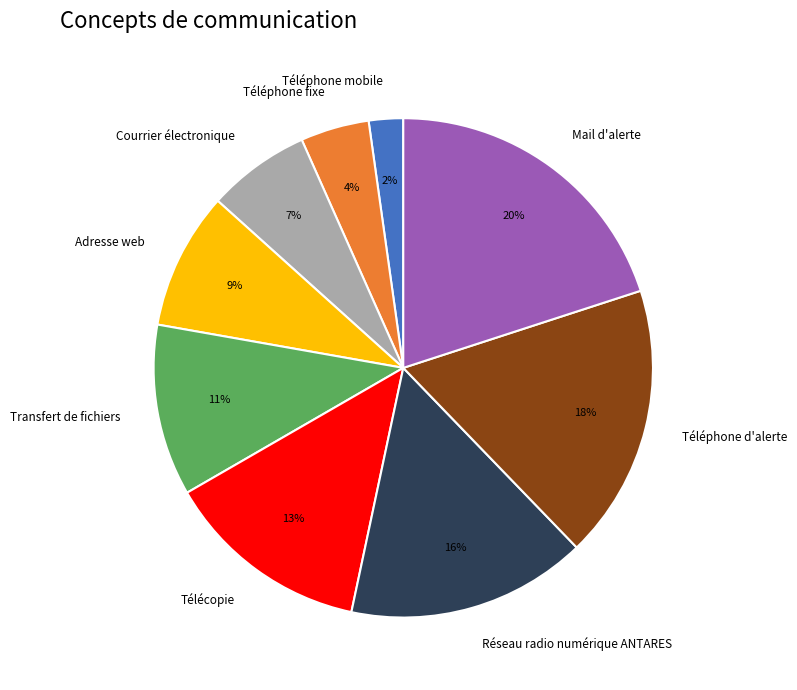

Is there a majority slice in this chart?

No